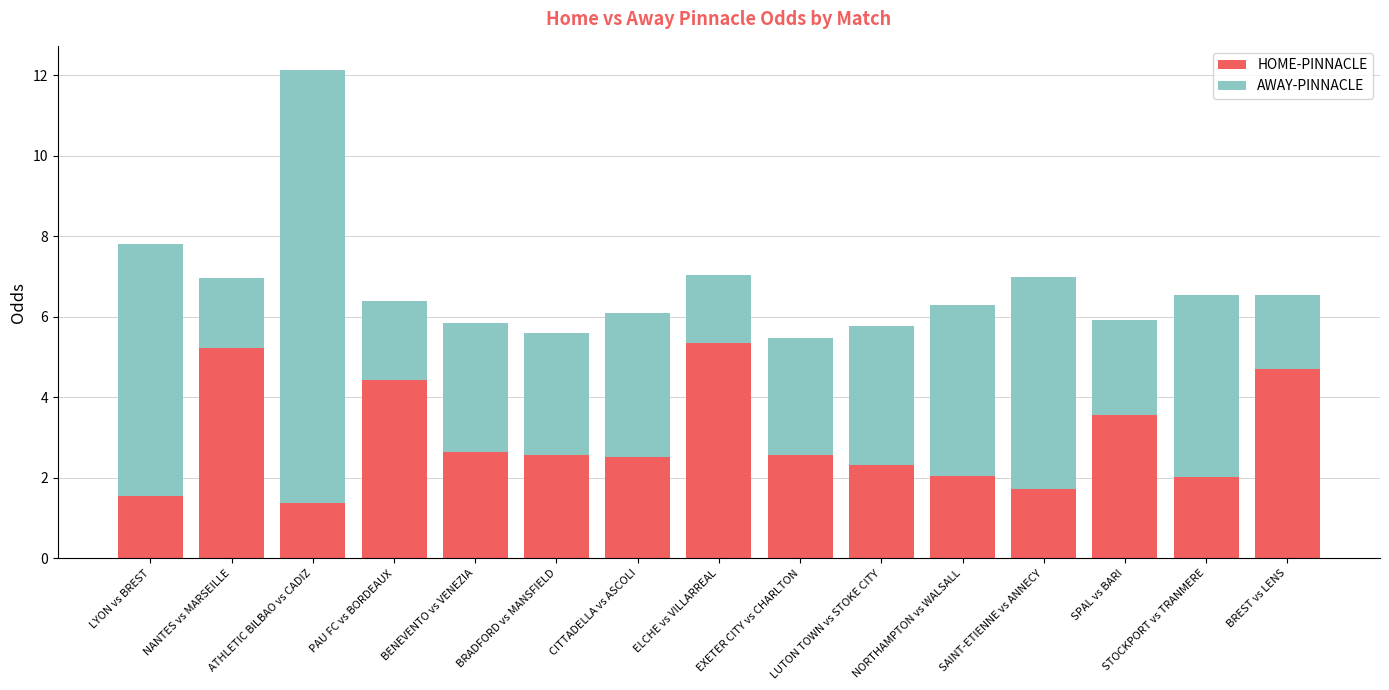

Where does the HOME-PINNACLE series first go above 2?

NANTES vs MARSEILLE